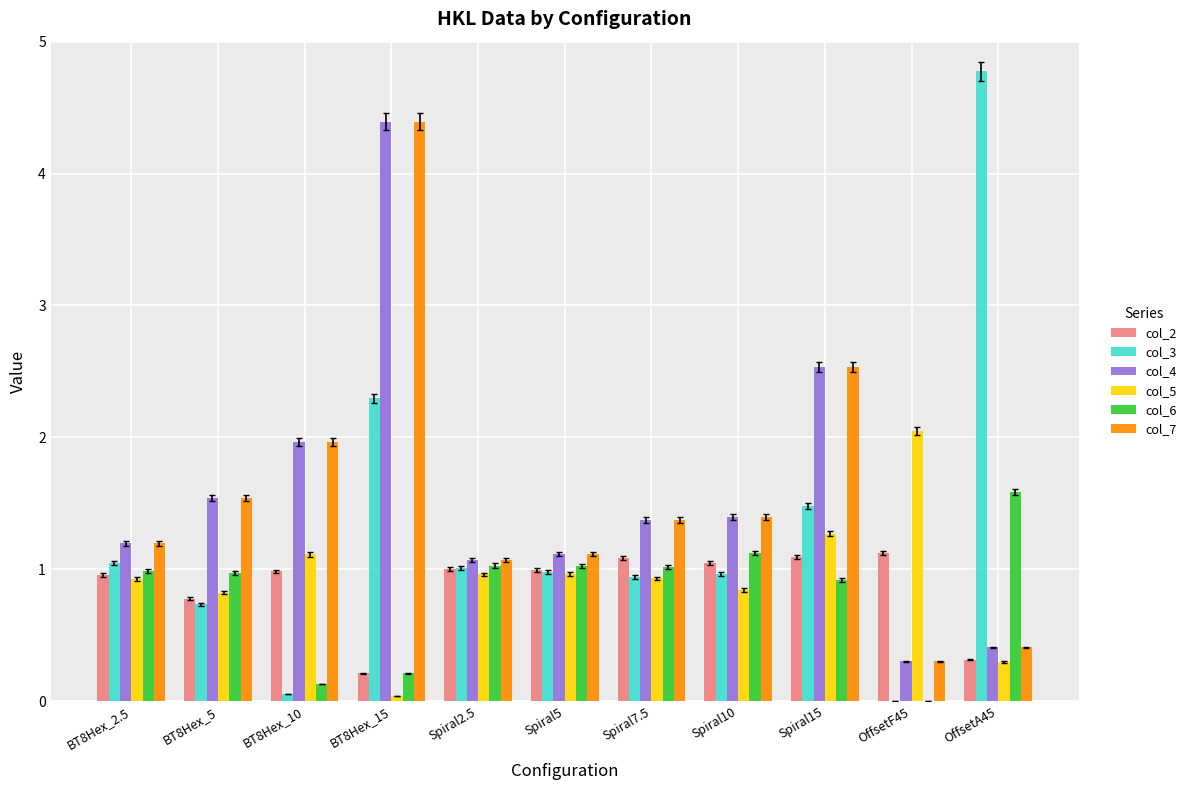

What is the total value across all series at Spiral10?

6.8